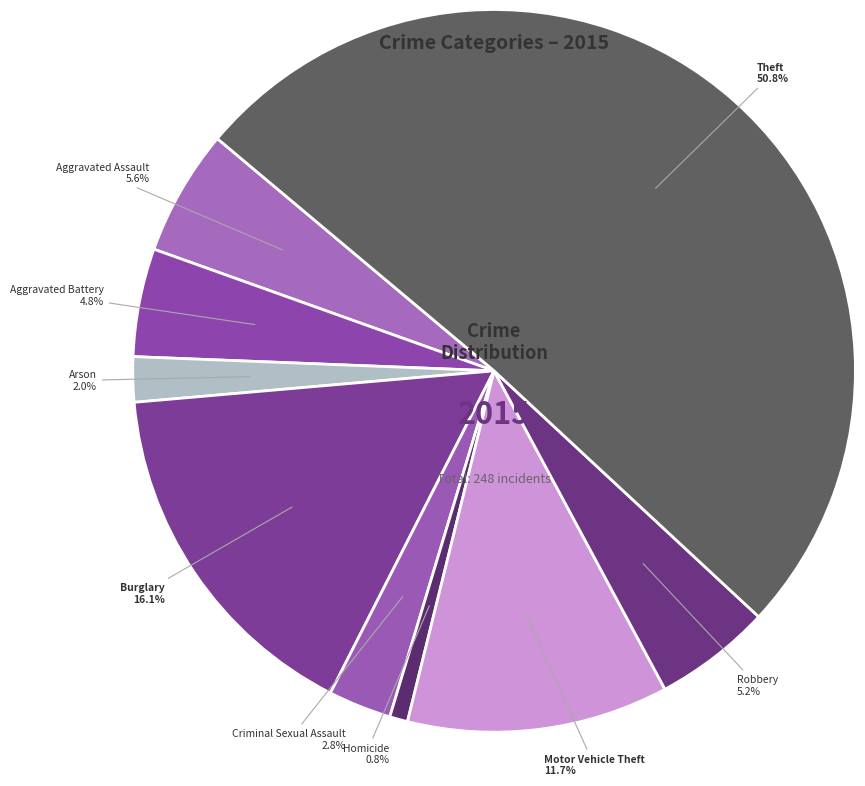

Does Burglary represent more than half of the total?

No